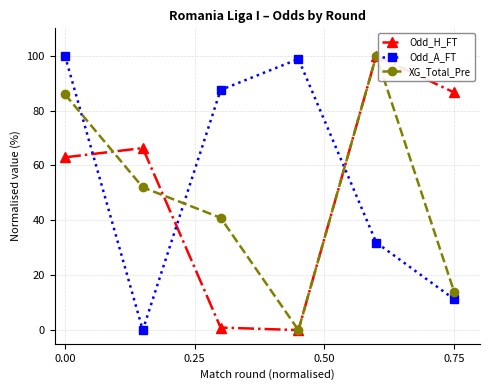

How many intersections are there between Odd_H_FT and Odd_A_FT?

3